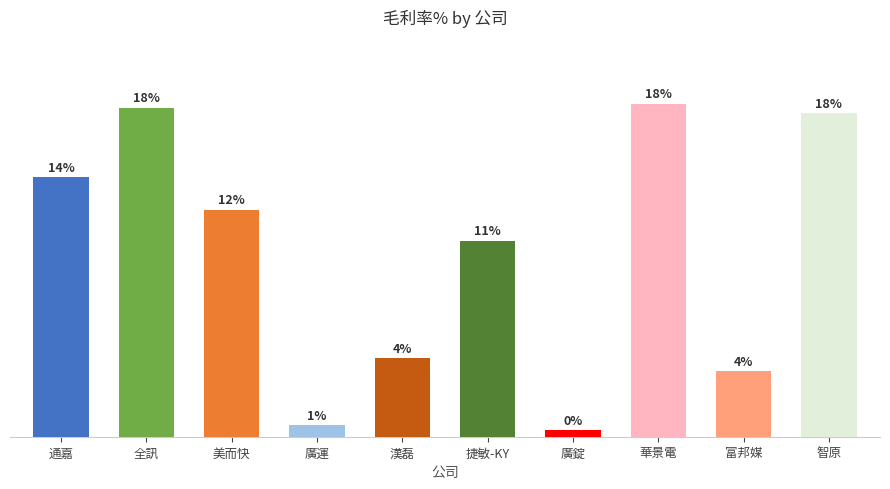

At which category does the chart reach its peak across all series?

華景電